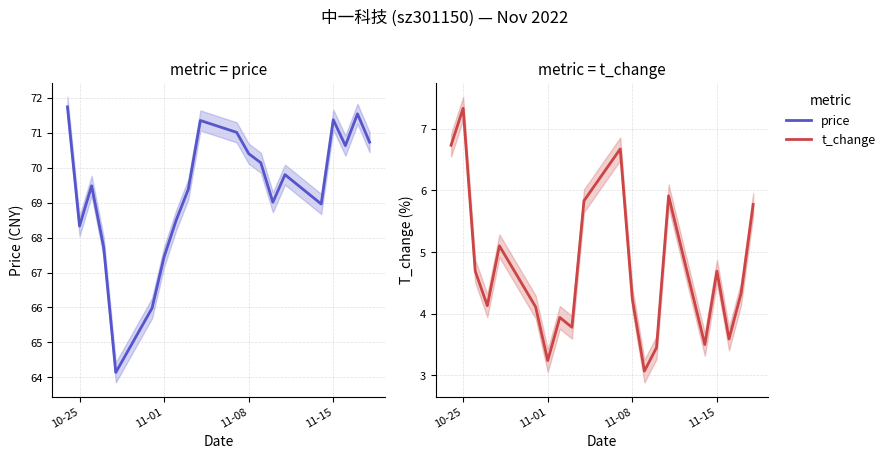

What is the minimum value shown in the chart?

3.1